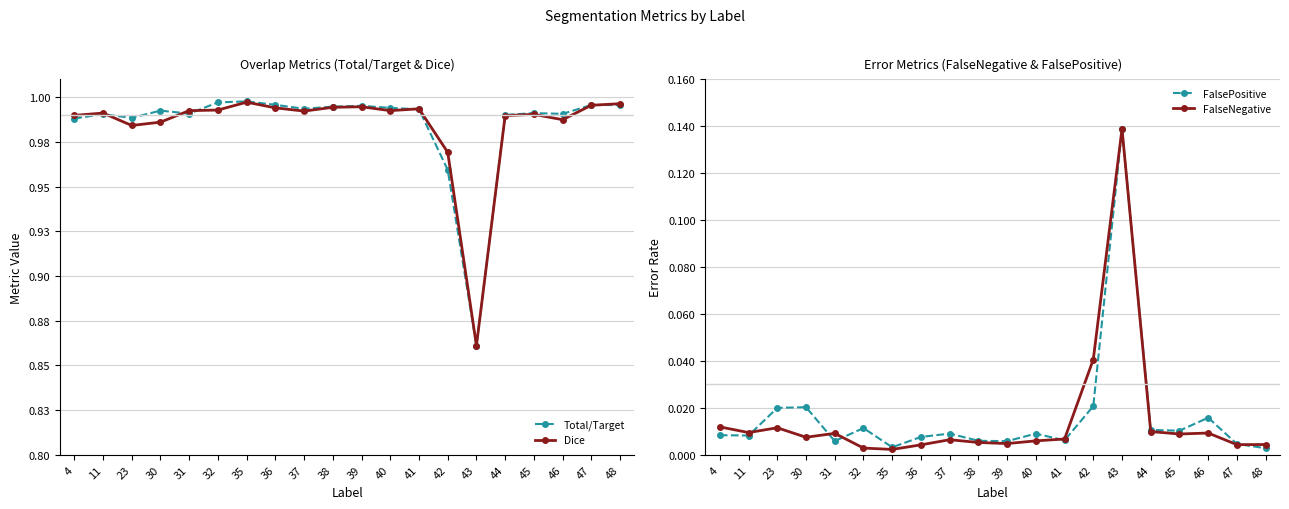

Between 32 and 30, which is larger?

32